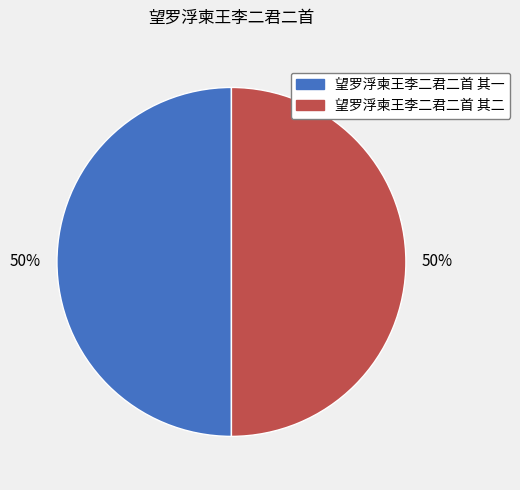

To the nearest percent, what percentage of the pie is 望罗浮柬王李二君二首 其一?

50%